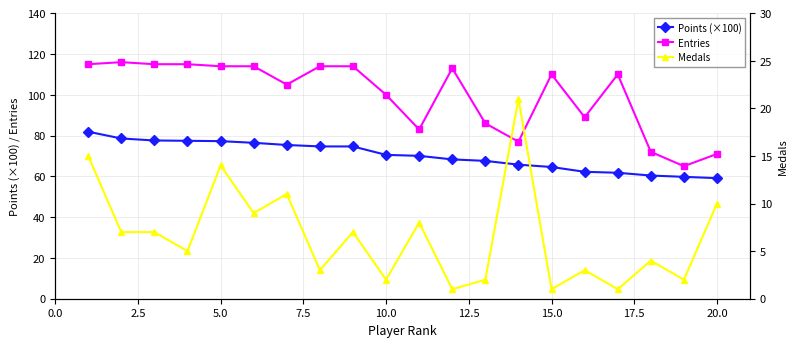

True or false: Entries and Points (×100) cross at least once.

False